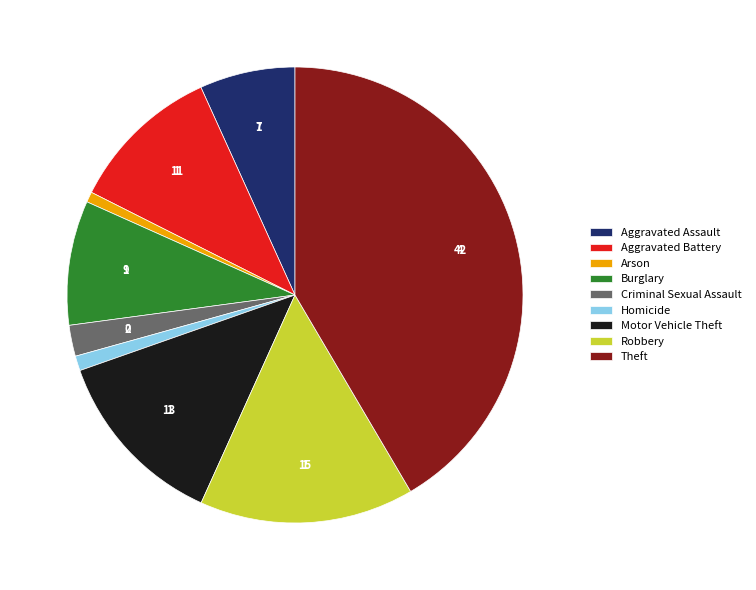

How many slices are in this pie chart?

9